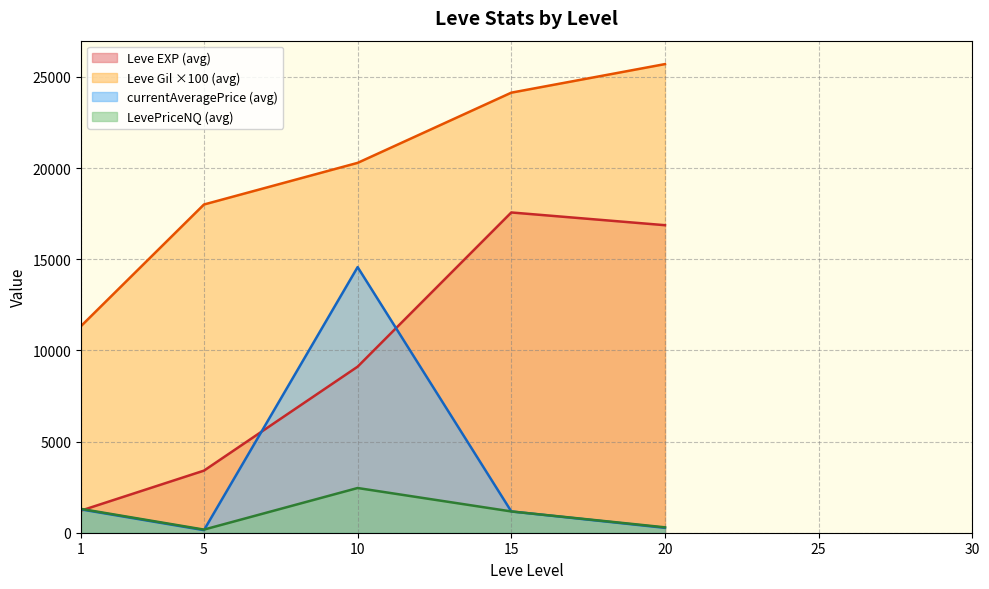

Does the chart have visible grid lines?

Yes